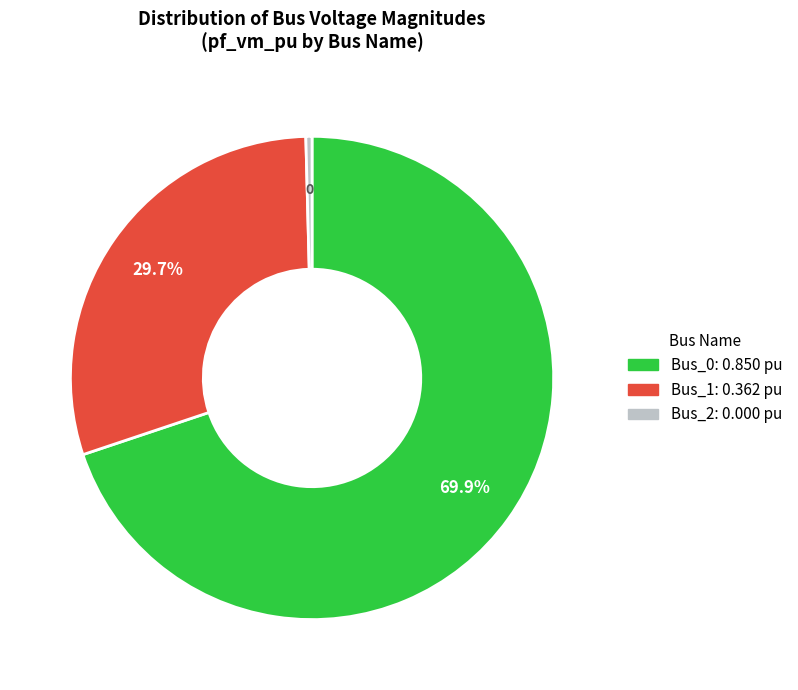

Which has a higher value, Bus_0 or Bus_1?

Bus_0